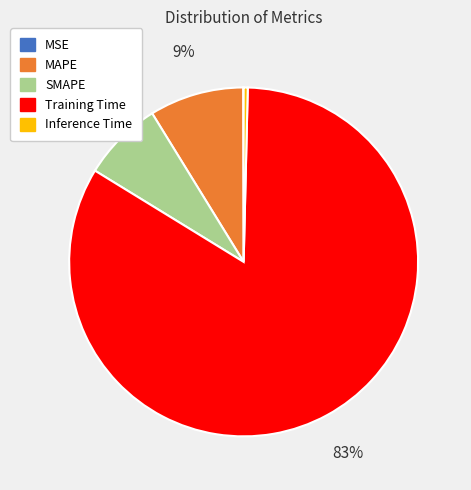

Which has a higher value, Inference Time or Training Time?

Training Time